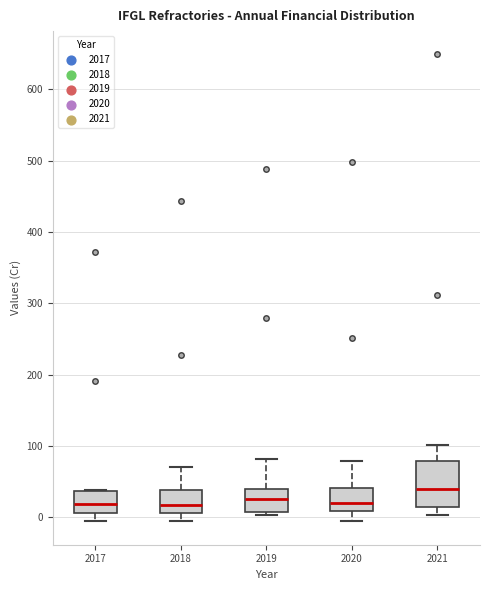

Where does the median line of the box at x = 2020 sit on the y-axis? The values are not printed on the chart, so give them approximately, as read against the axis.

20